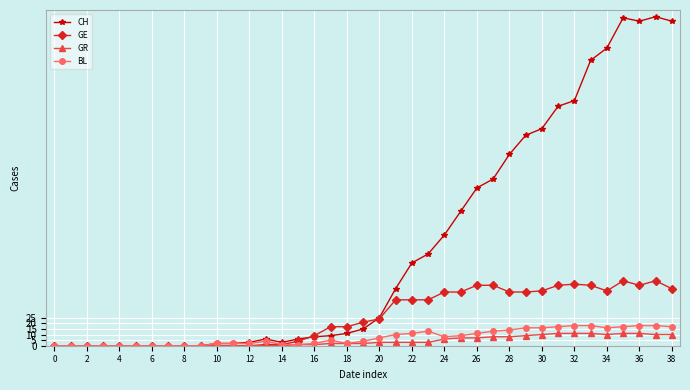

Which series has the largest total across all categories?

CH